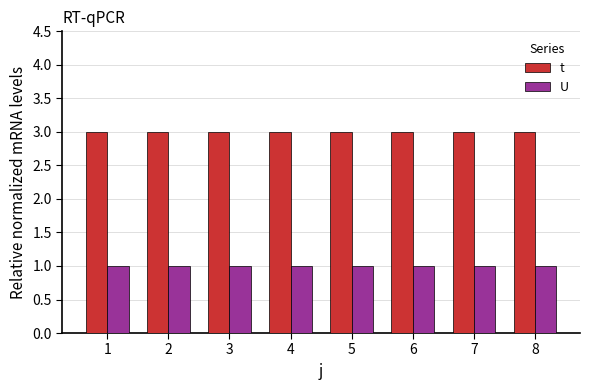

What is the minimum value for U?

1